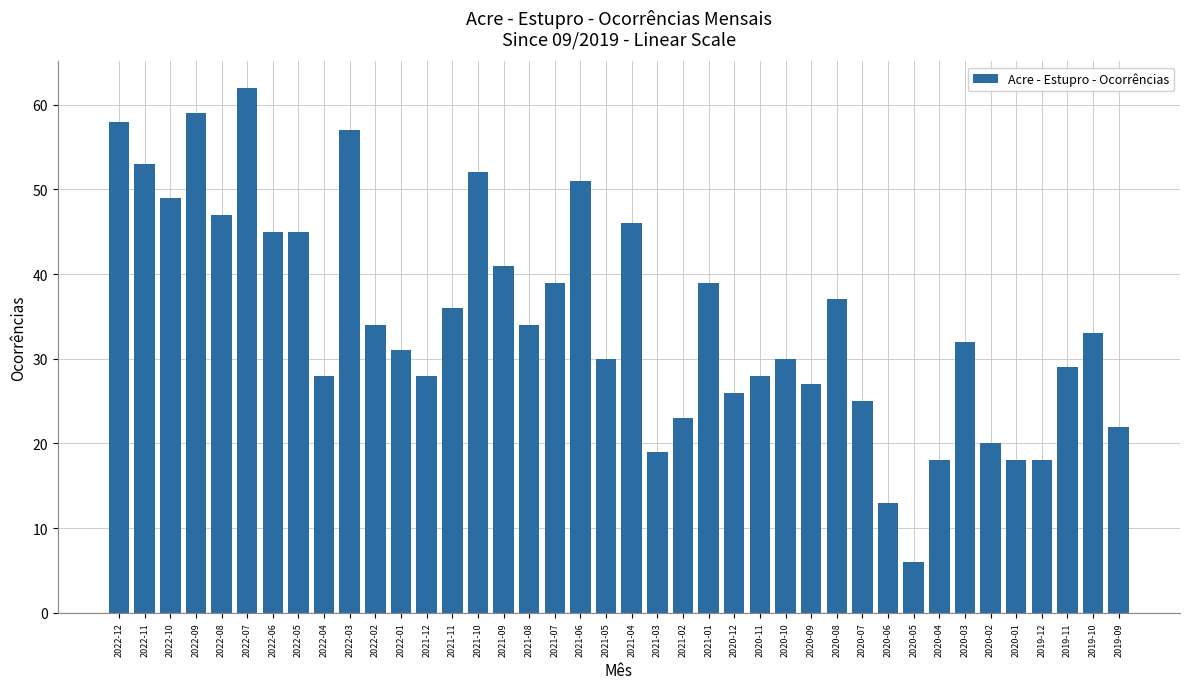

What is the difference between the maximum and minimum values?

56